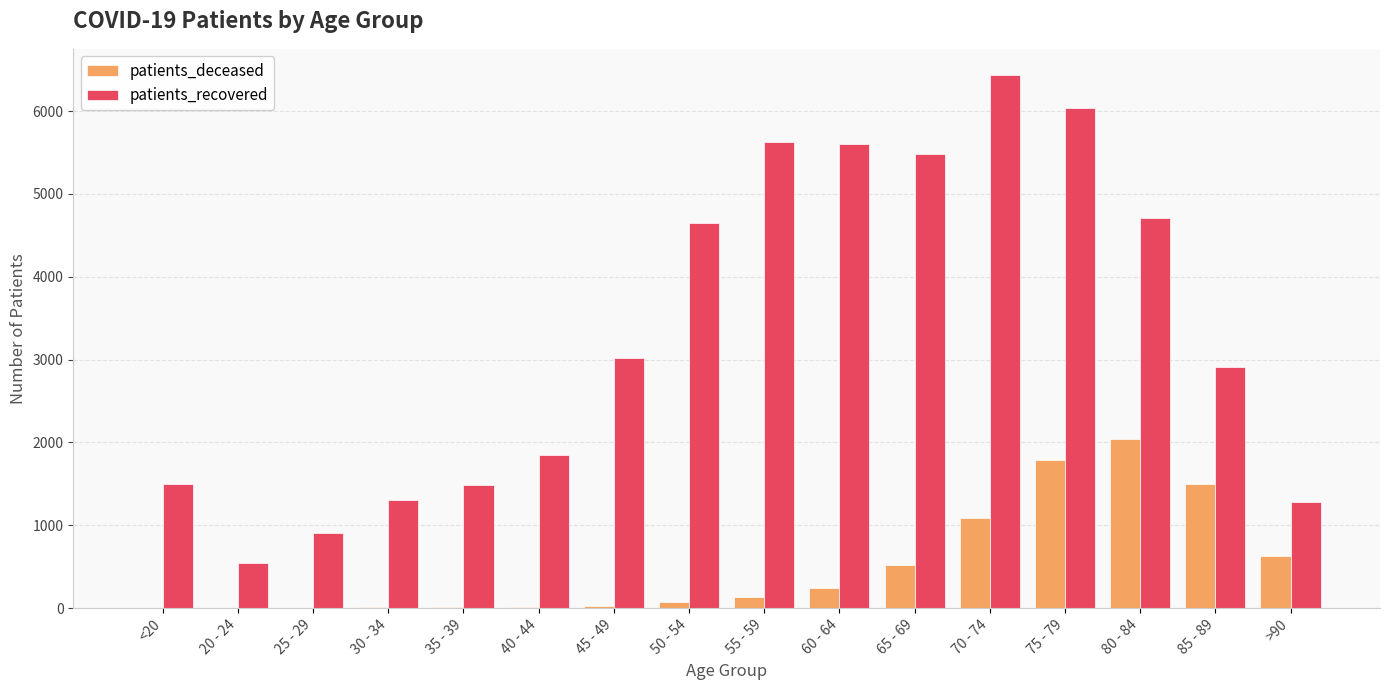

Count the number of data series in this chart.

2